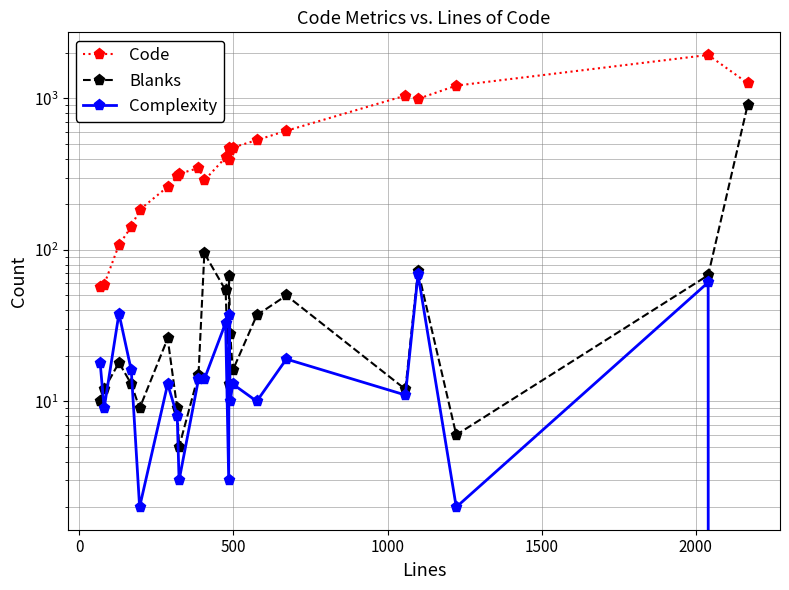

In Complexity, how many points are higher than both neighbors (excluding endpoints)?

8